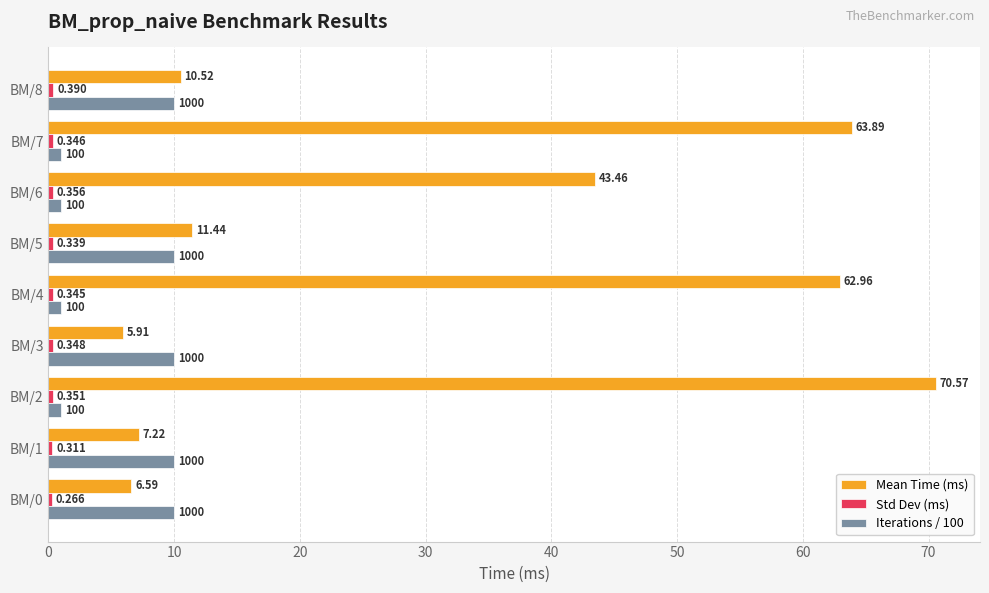

Which label corresponds to the largest value in the chart?

BM/2